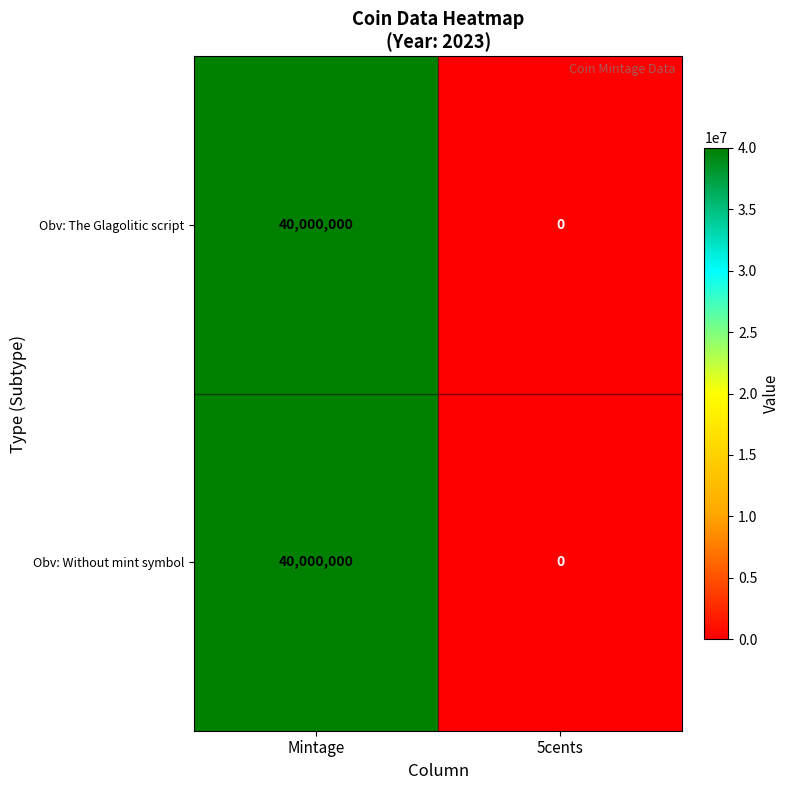

Reading right to left, what are all the values shown in this chart?

Obv: The Glagolitic script: 5cents=0	Mintage=40000000
Obv: Without mint symbol: 5cents=0	Mintage=40000000